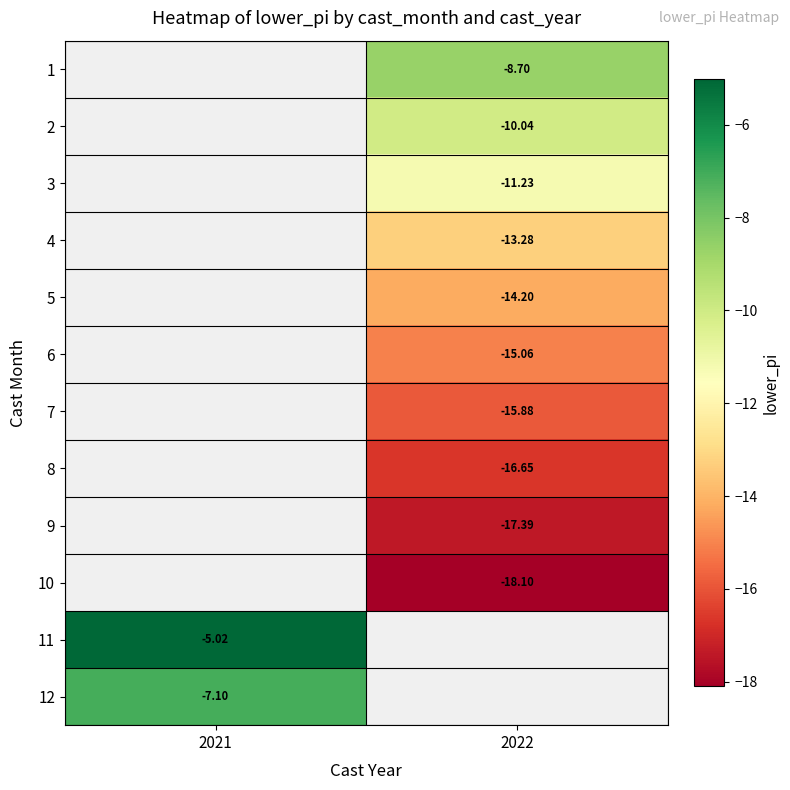

Count the number of data series in this chart.

12